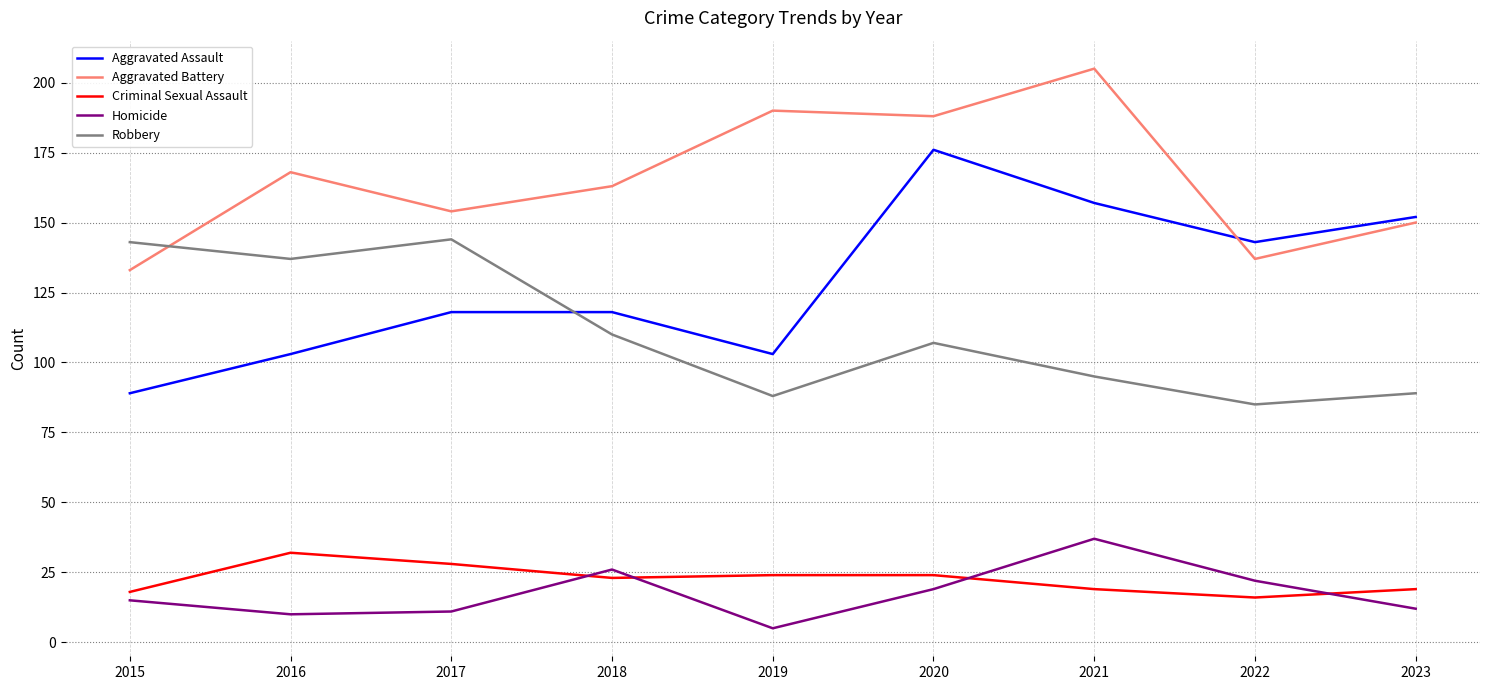

The Aggravated Assault series shows 64 at 2017. True or false?

False